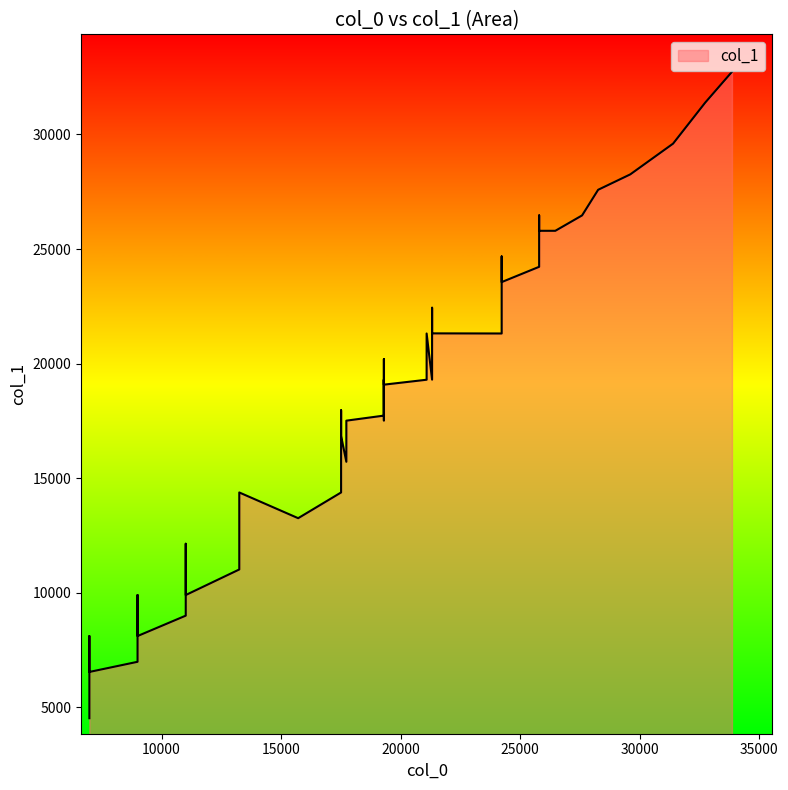

What is the maximum value shown in the chart?

32736